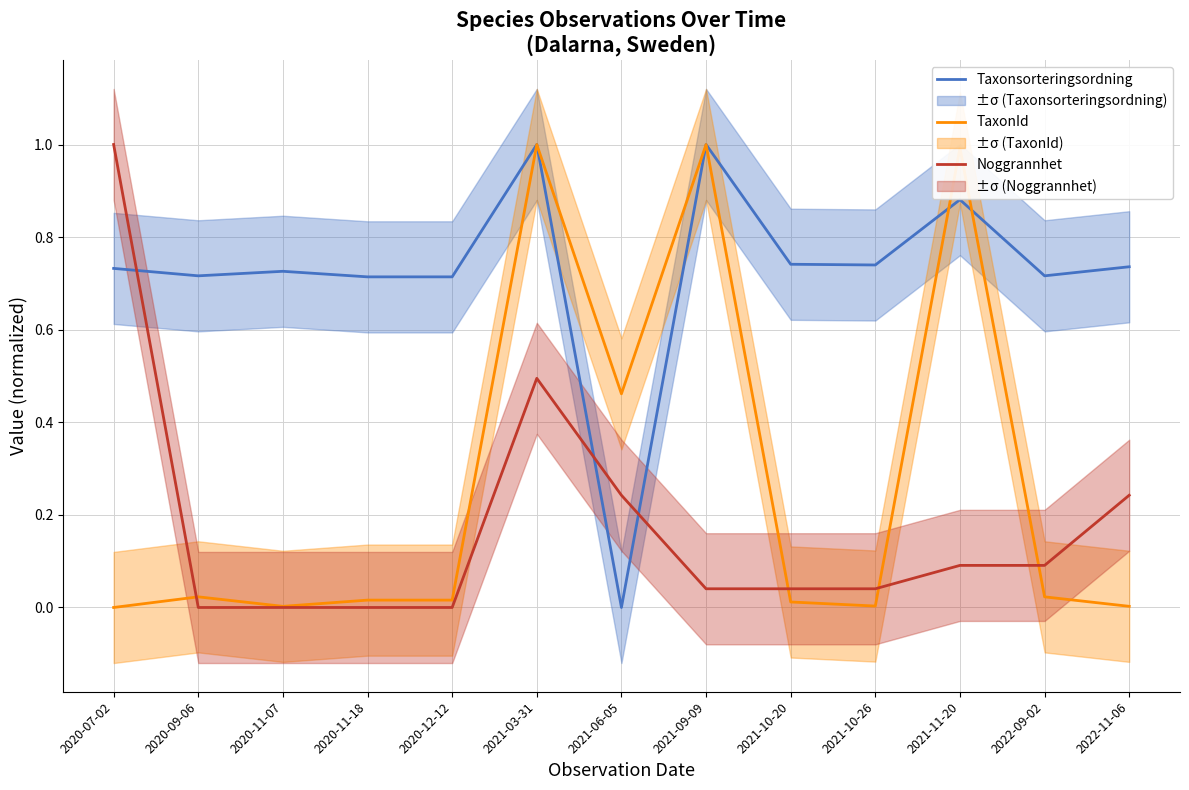

How many interior local peaks does the TaxonId series have?

4